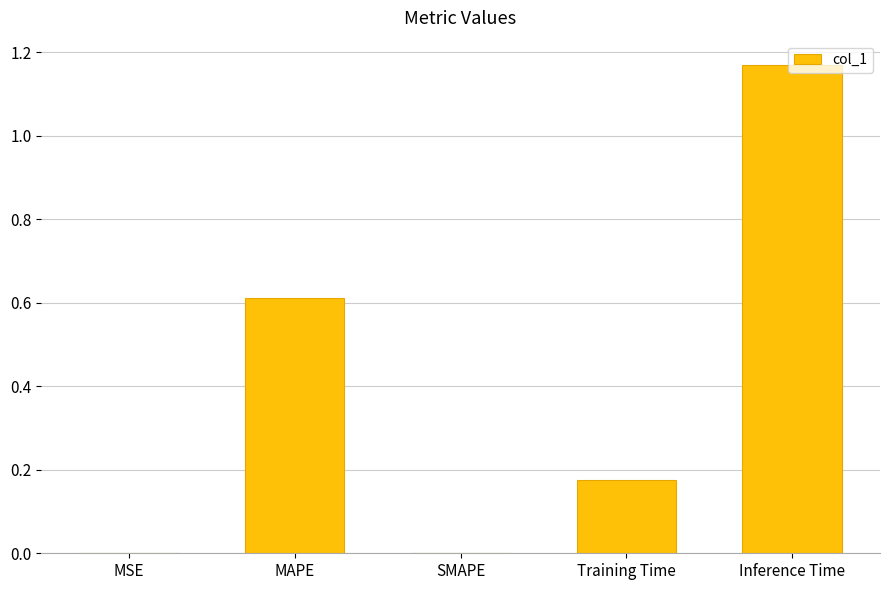

Is it true that the value at SMAPE is -0.8?

False